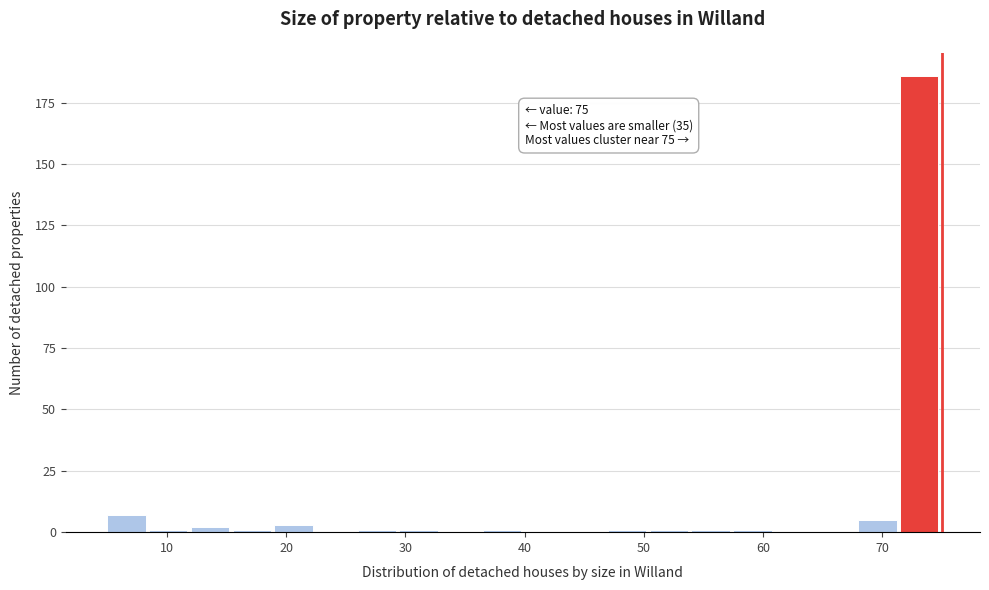

Around what value on the x-axis is the tallest bar? Give the approximate position of its centre, as read against the axis.

73